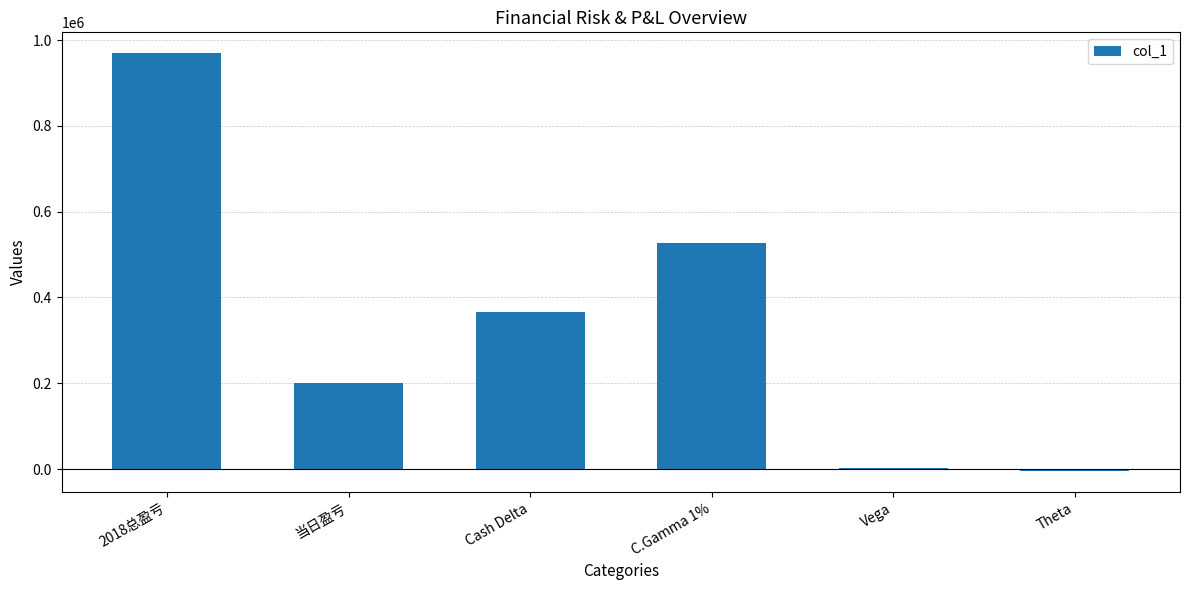

Does the chart contain stacked bars?

No